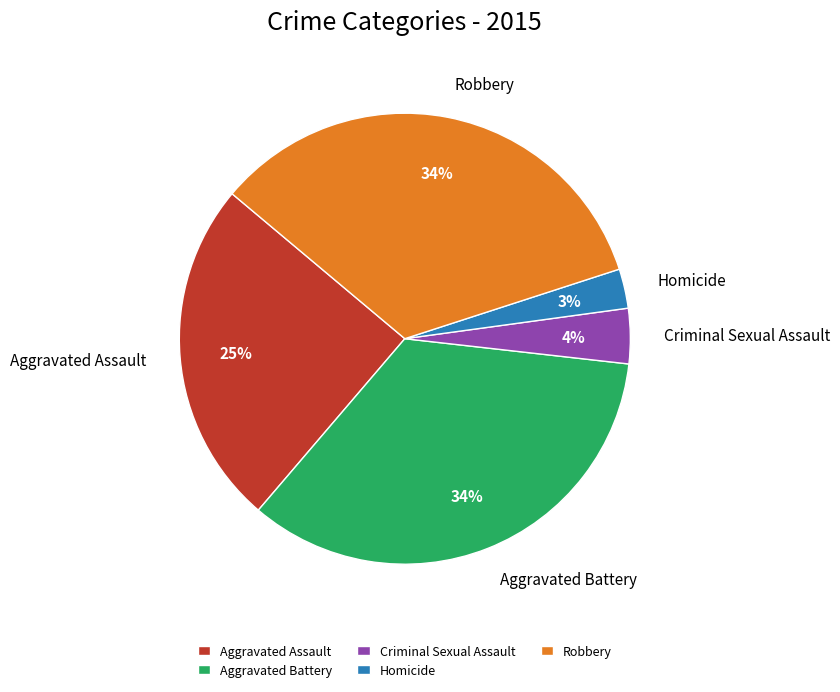

Do Aggravated Assault and Homicide together represent more than half of the pie?

No